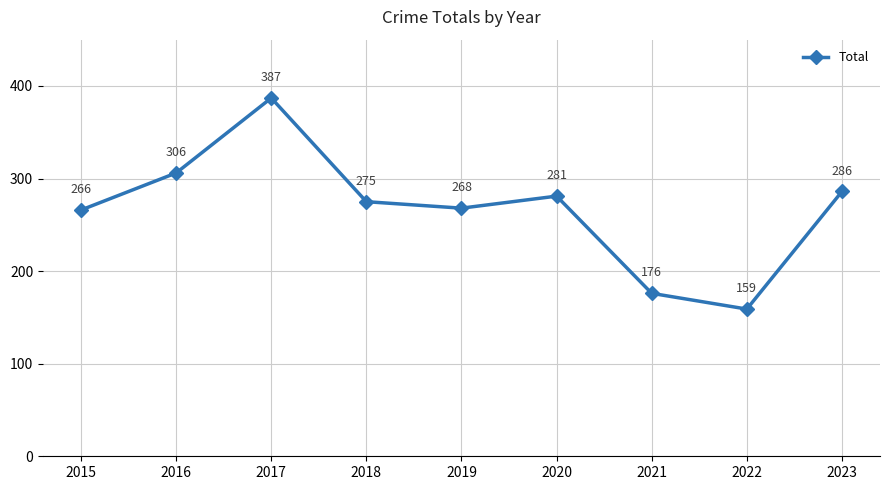

Is it true that the value at 2017 is 387?

True